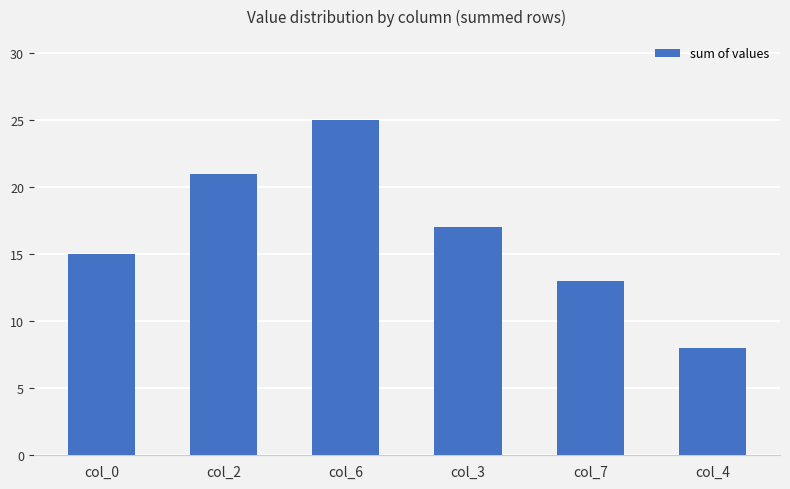

How many bars are there in total?

6